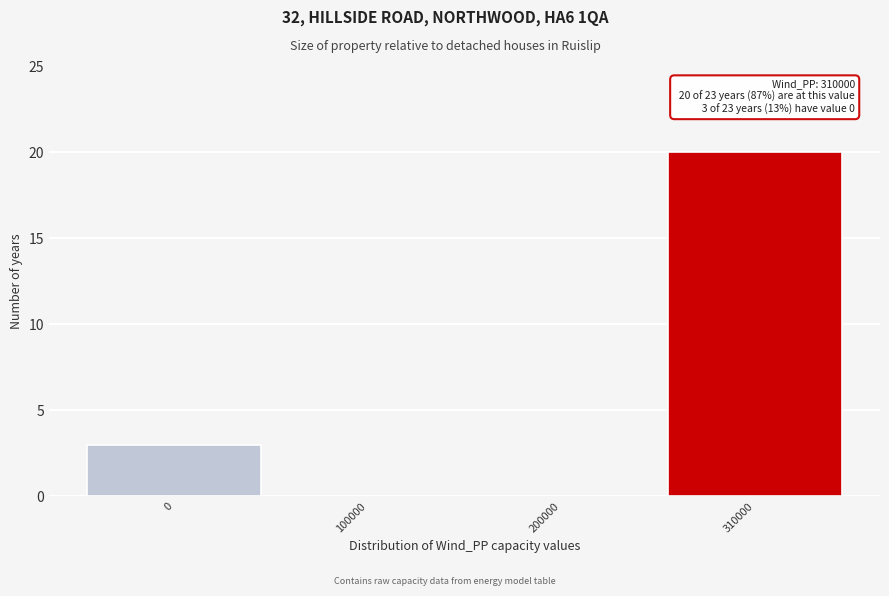

Reading left to right, transcribe all the data shown in this chart.

0=3	100000=0	200000=0	310000=20